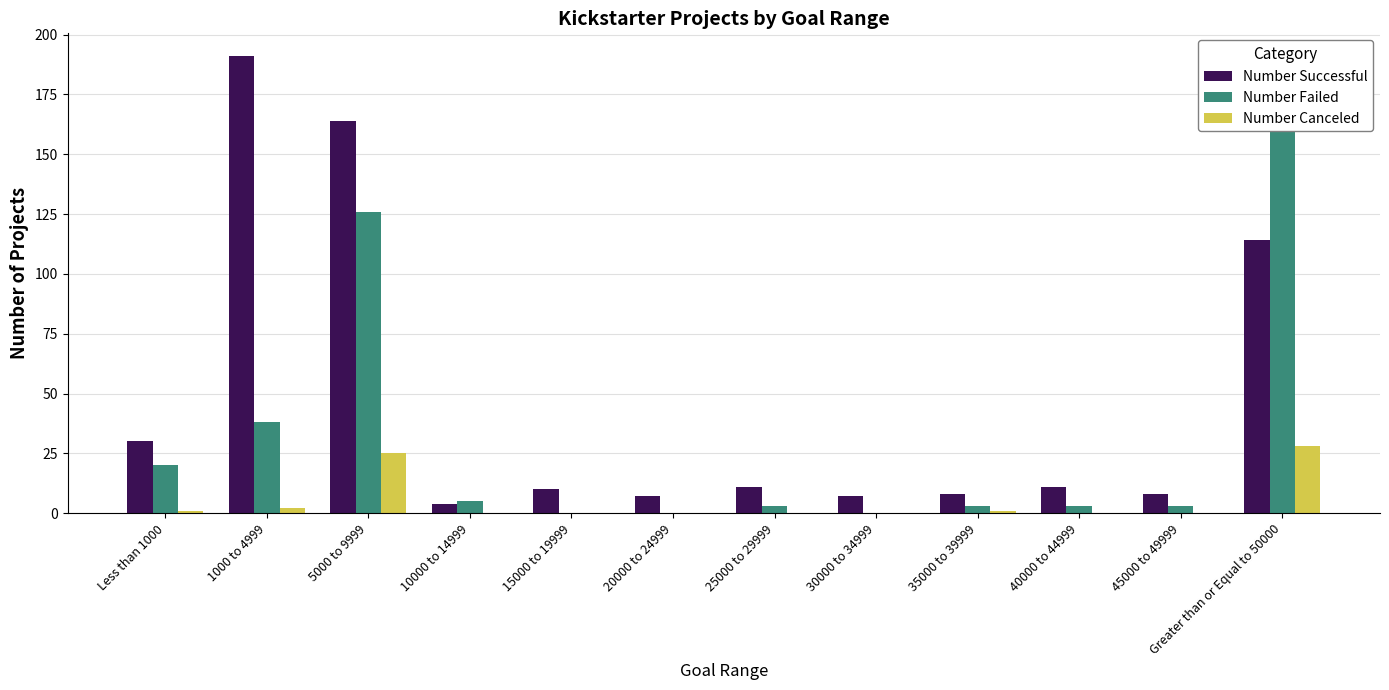

Rank the series at 5000 to 9999 from lowest to highest value.

Number Canceled, Number Failed, Number Successful